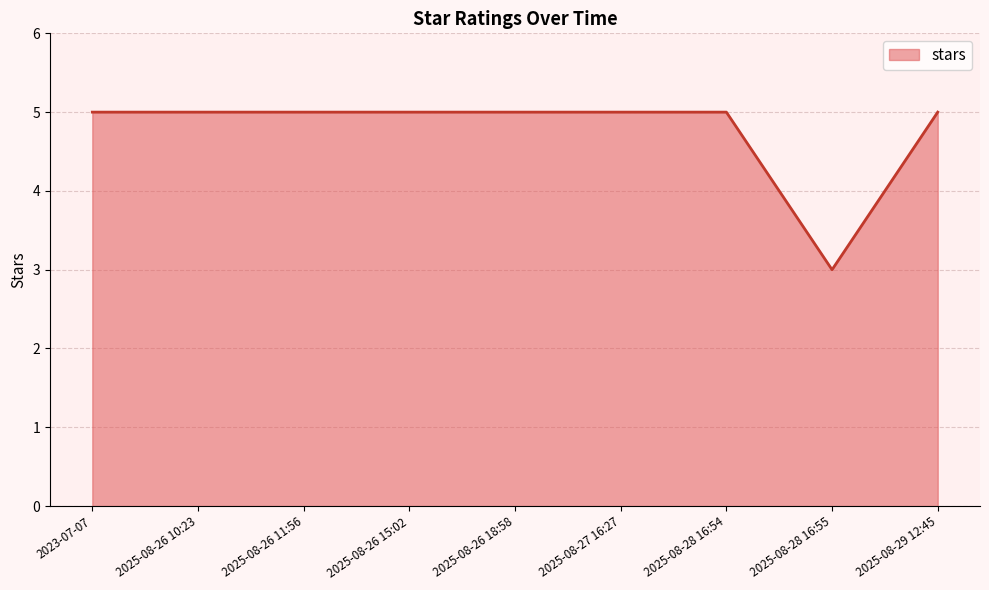

What position from the left is 2025-08-28 16:55?

8